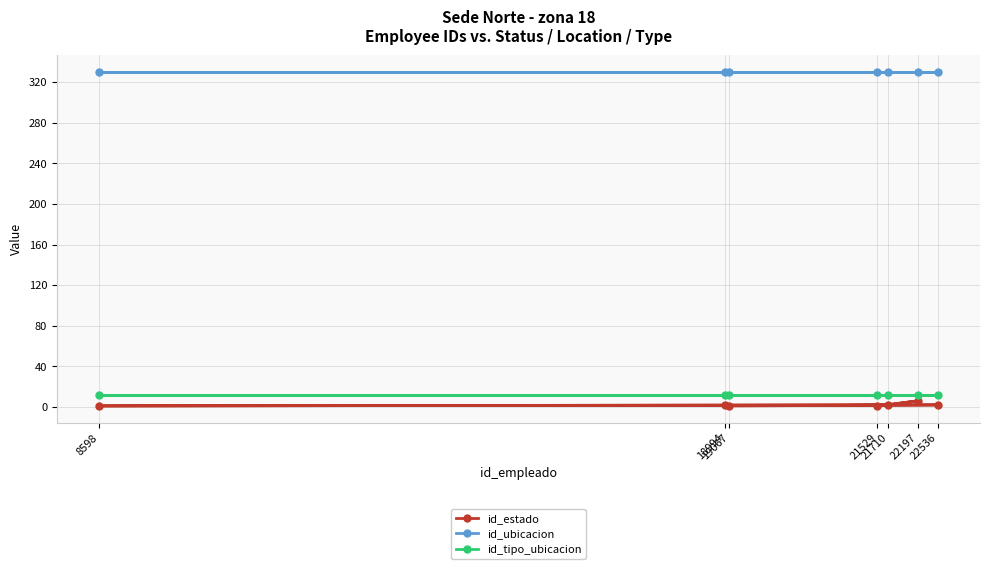

What is the approximate value of id_estado at 18994?

2